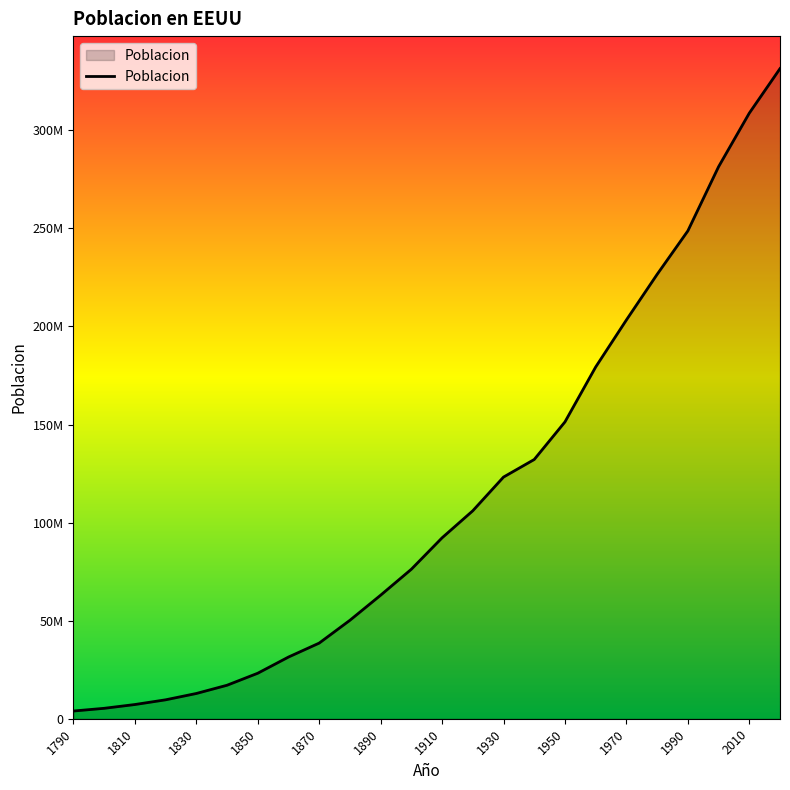

List the labels in order of value, largest first.

2020, 2010, 2000, 1990, 1980, 1970, 1960, 1950, 1940, 1930, 1920, 1910, 1900, 1890, 1880, 1870, 1860, 1850, 1840, 1830, 1820, 1810, 1800, 1790